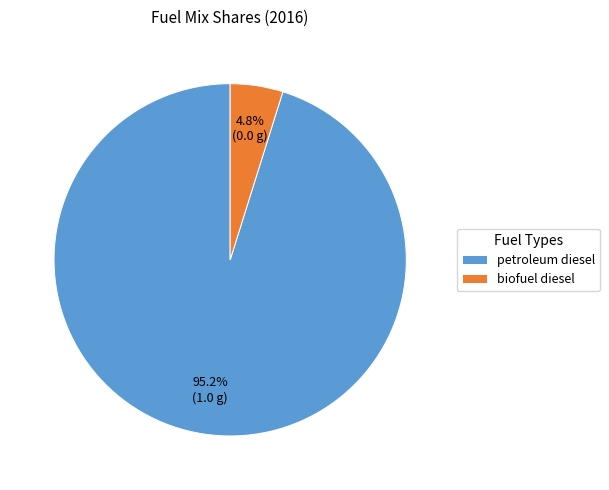

To the nearest percent, what percentage of the pie is petroleum diesel?

95%